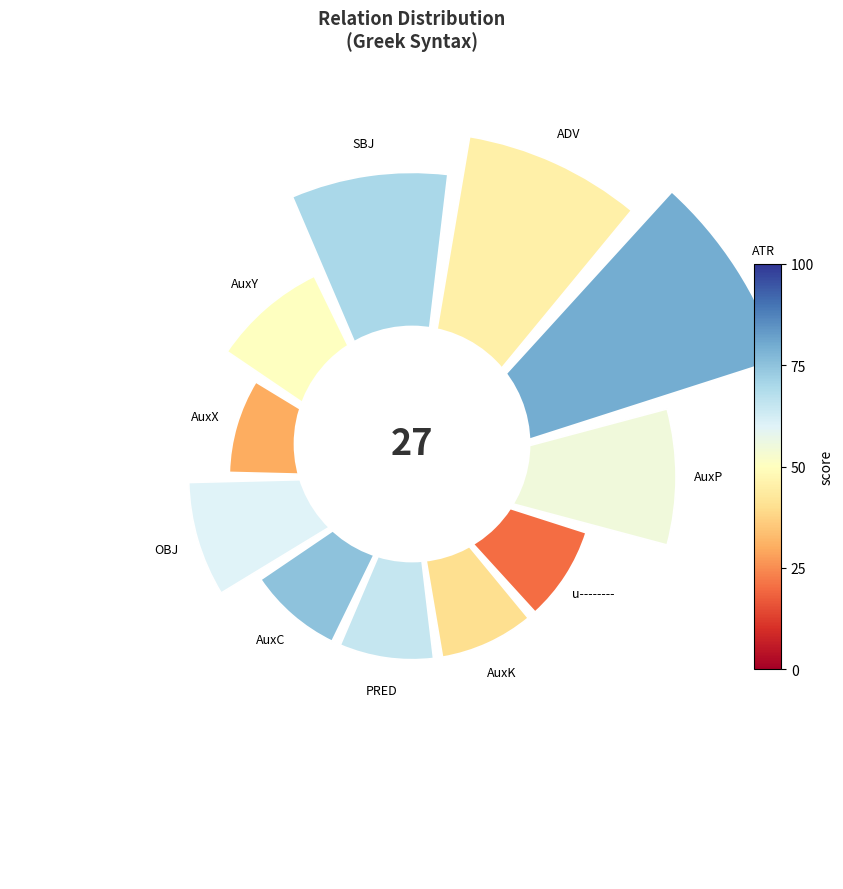

Is there any slice that represents more than half of the pie?

No